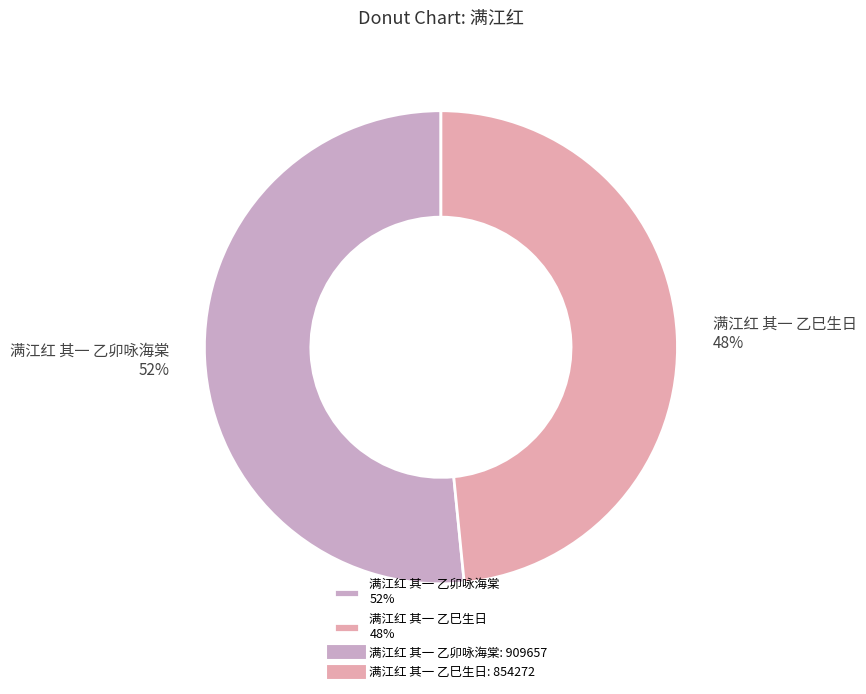

How many slices are in this pie chart?

2